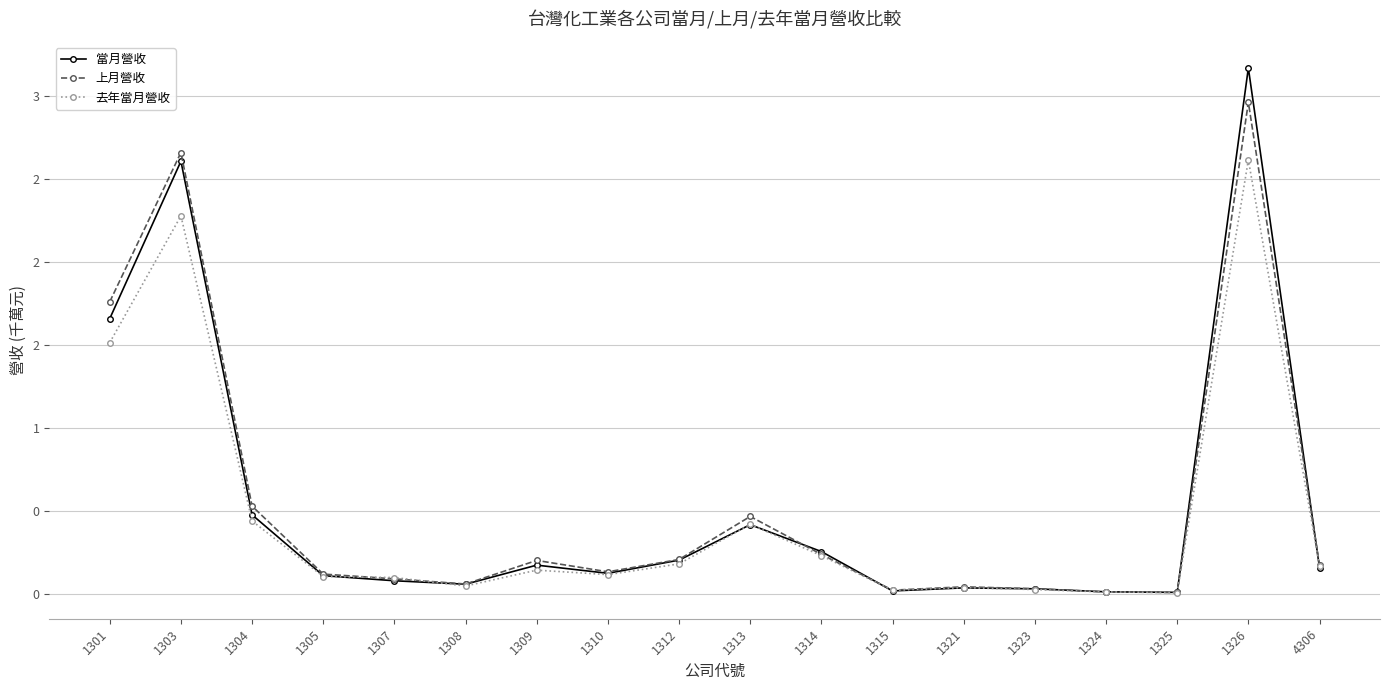

Does the chart have visible grid lines?

Yes